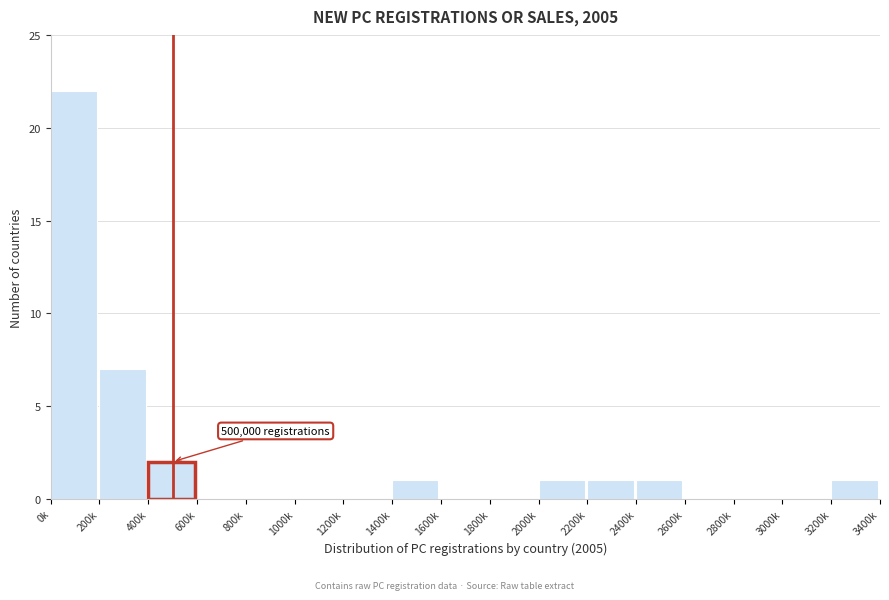

Reading left to right, list all the values displayed in this chart.

0k=22	200k=7	400k=2	600k=0	800k=0	1000k=0	1200k=0	1400k=1	1600k=0	1800k=0	2000k=1	2200k=1	2400k=1	2600k=0	2800k=0	3000k=0	3200k=1